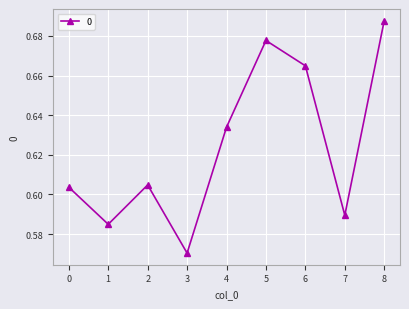

How many points are lower than both their immediate neighbors (excluding endpoints)?

3